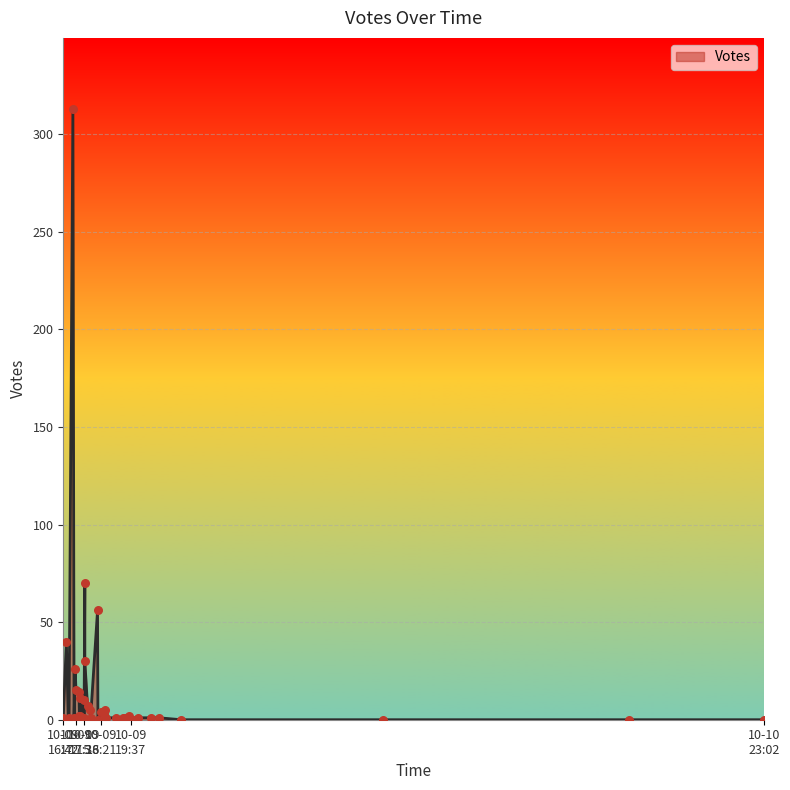

Approximately how many times larger is the value at 2019-10-09 17:51 compared to 2019-10-09 18:29?

1.7